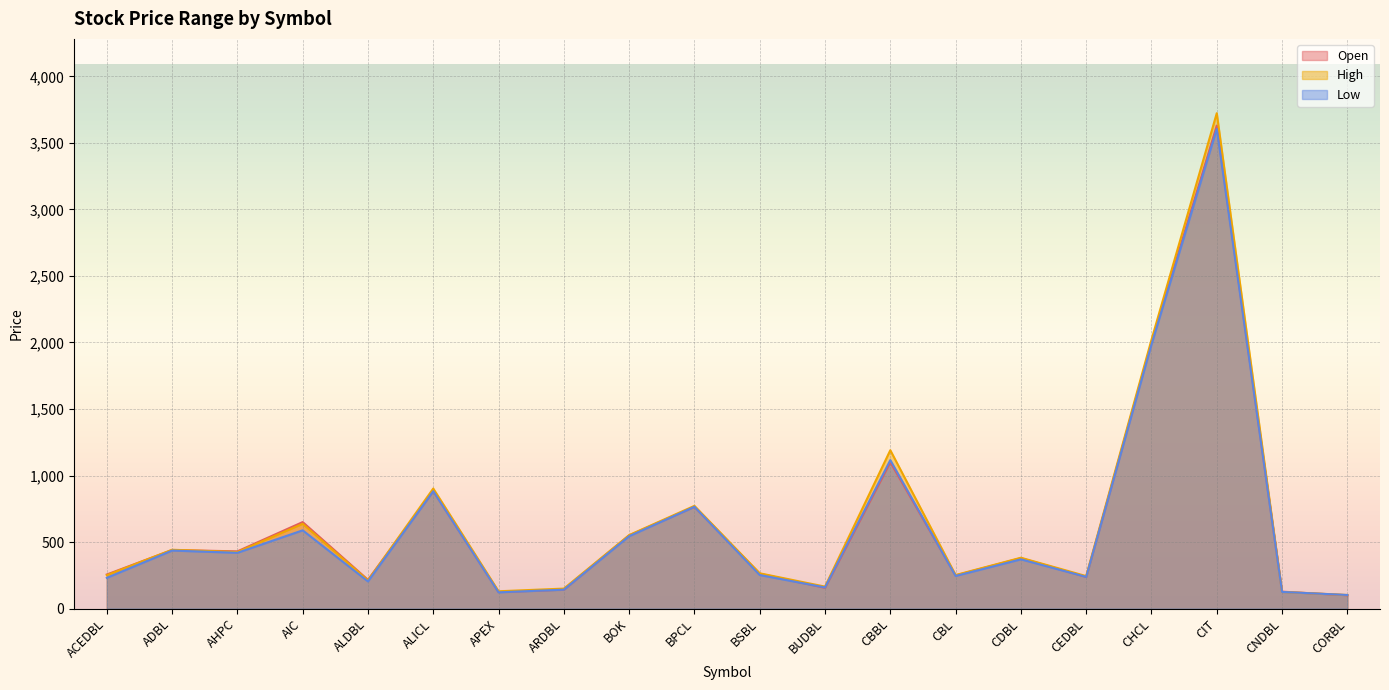

At which label does High first exceed 382?

ADBL